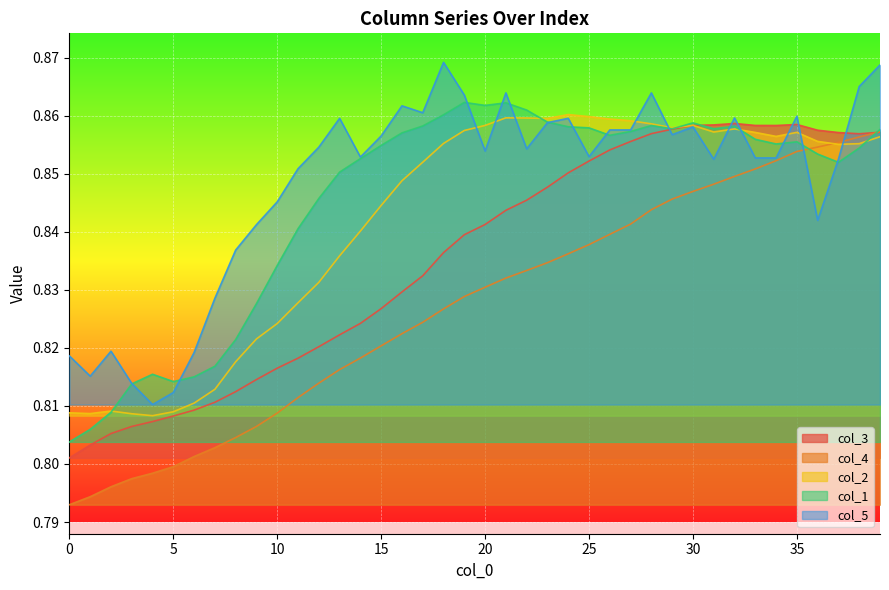

The col_3 series shows 1.3 at 21. True or false?

False